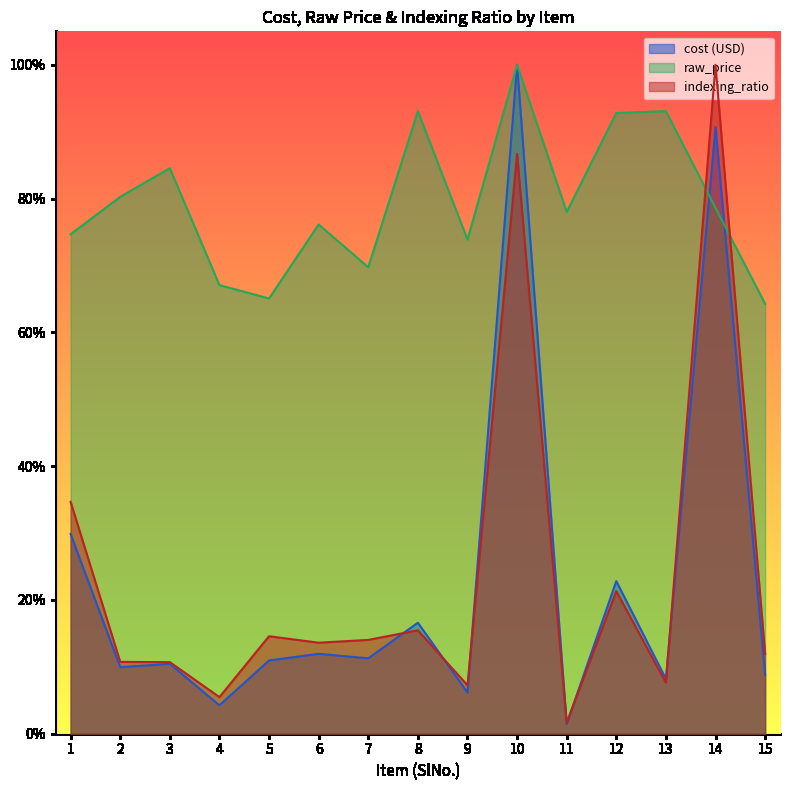

List the series in order of their peak value, highest first.

cost (USD), raw_price, indexing_ratio